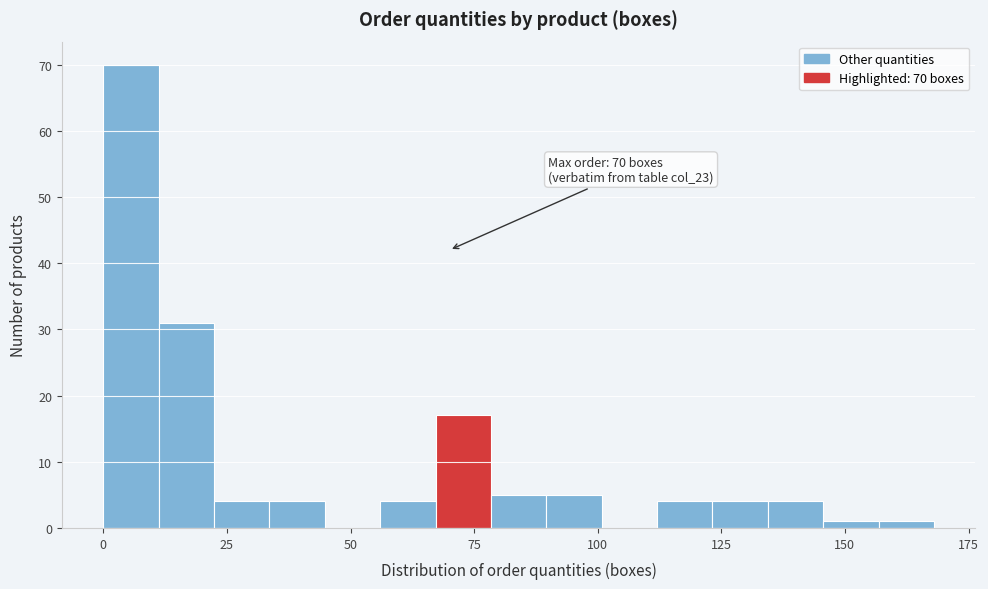

Read against the x-axis, roughly where is the centre of the tallest bar?

5